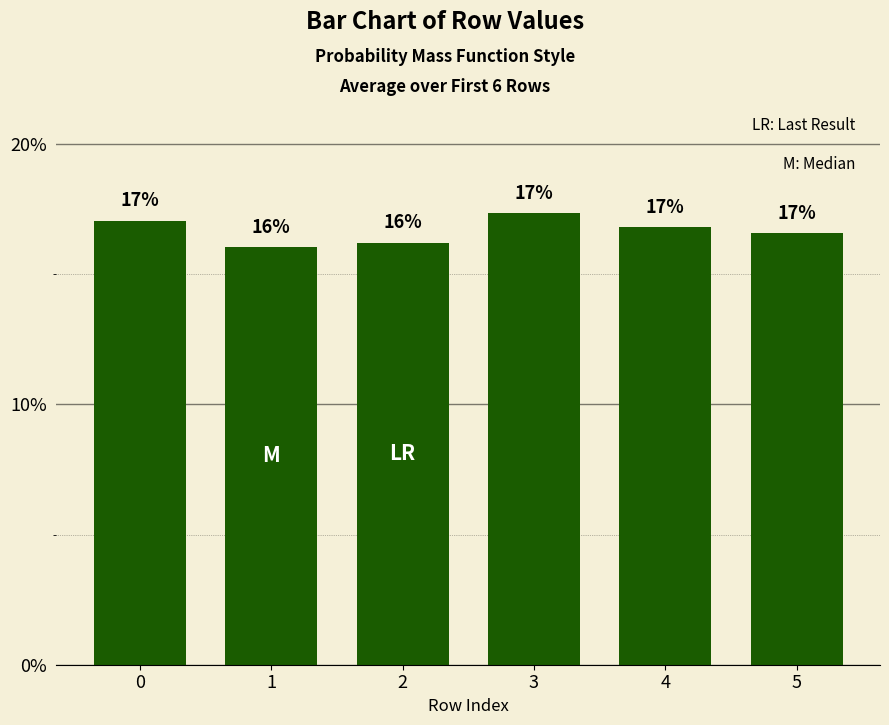

At which category does the chart reach its minimum across all series?

1